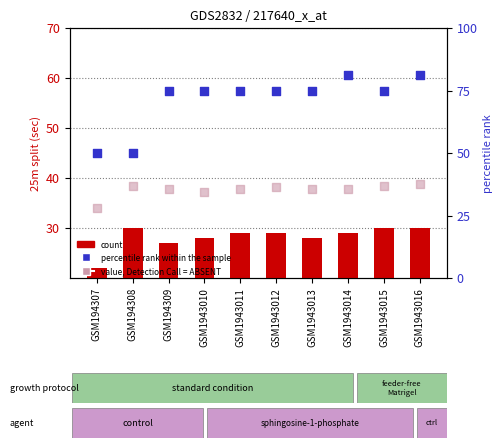

Is the value of value, Detection Call = ABSENT at GSM194309 greater than the value of count at GSM1943014?

No